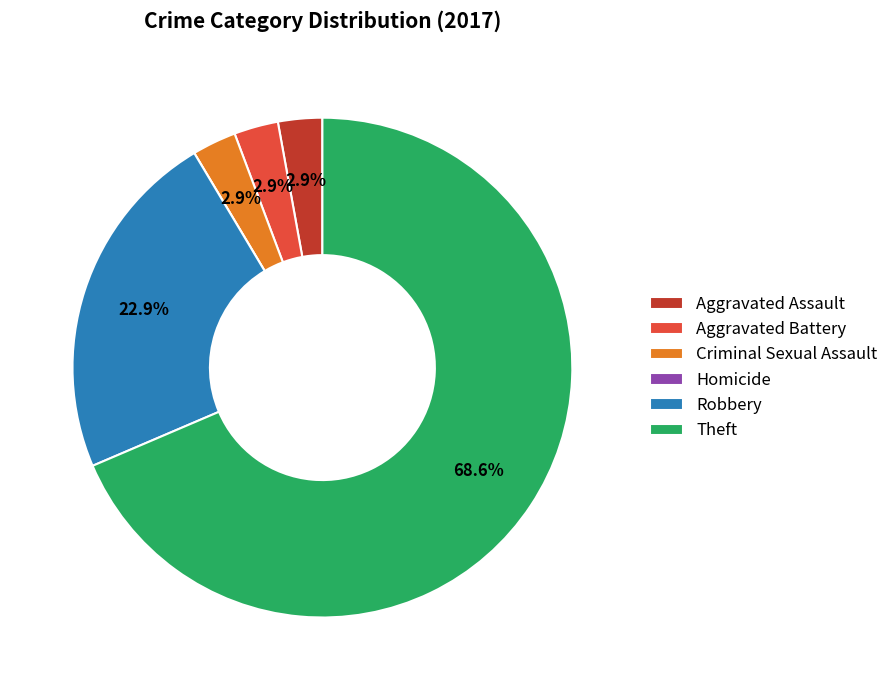

Which category accounts for the majority?

Theft